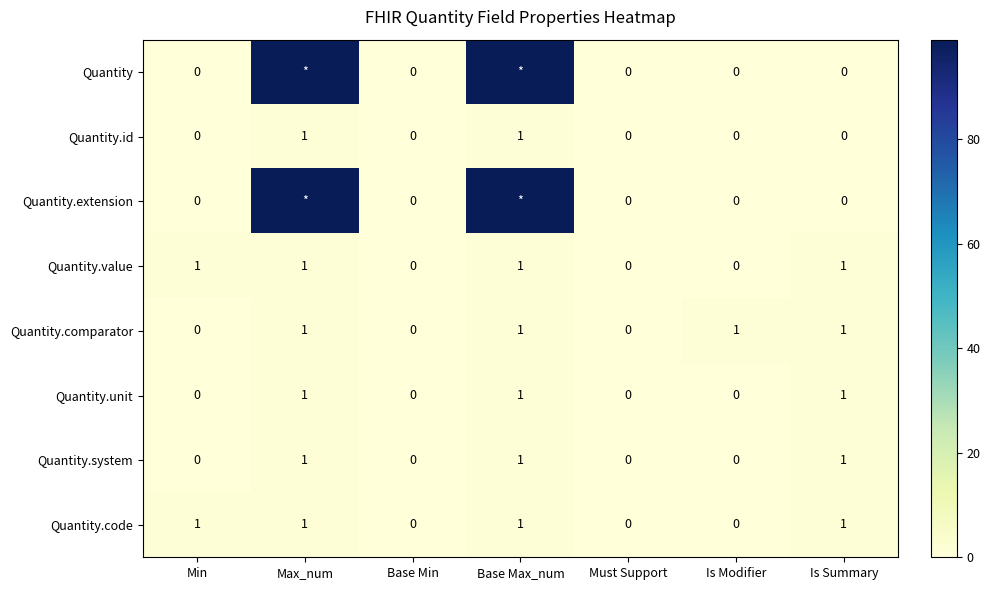

Count the Quantity.unit values in the range 0 to 1.

7